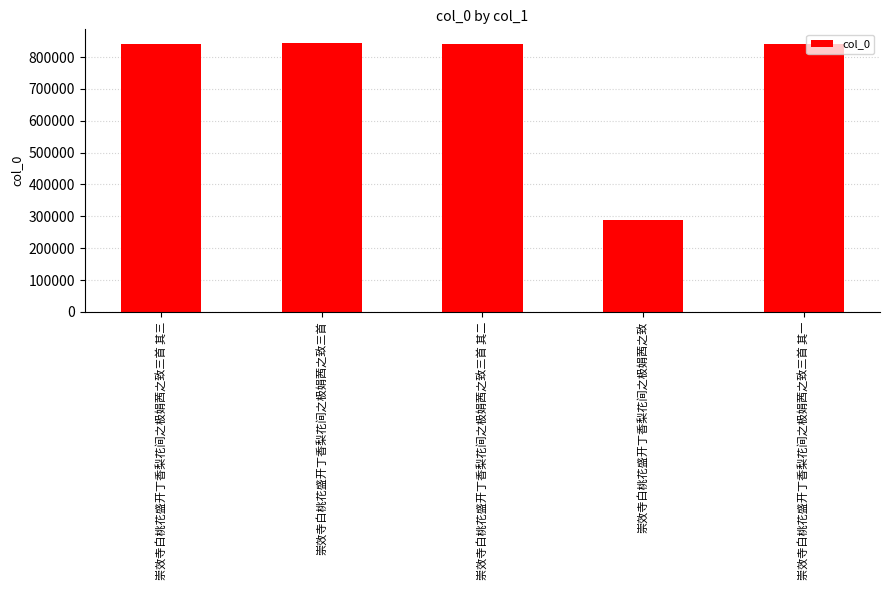

Which category has the lowest value across all series?

崇效寺白桃花盛开丁香梨花间之极娟茜之致